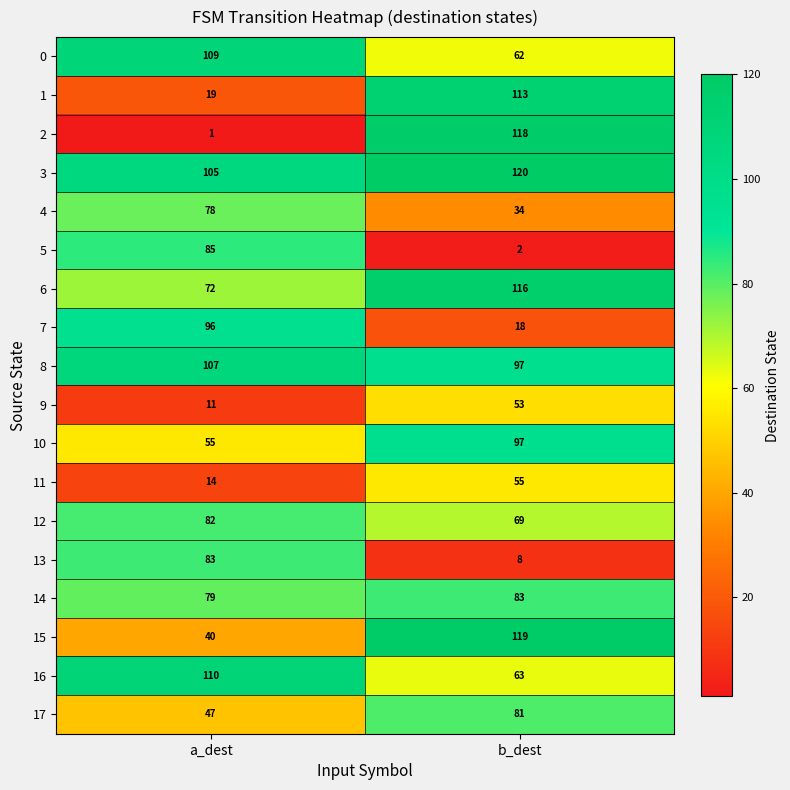

Is the value of 3 at b_dest greater than the value of 13 at a_dest?

Yes